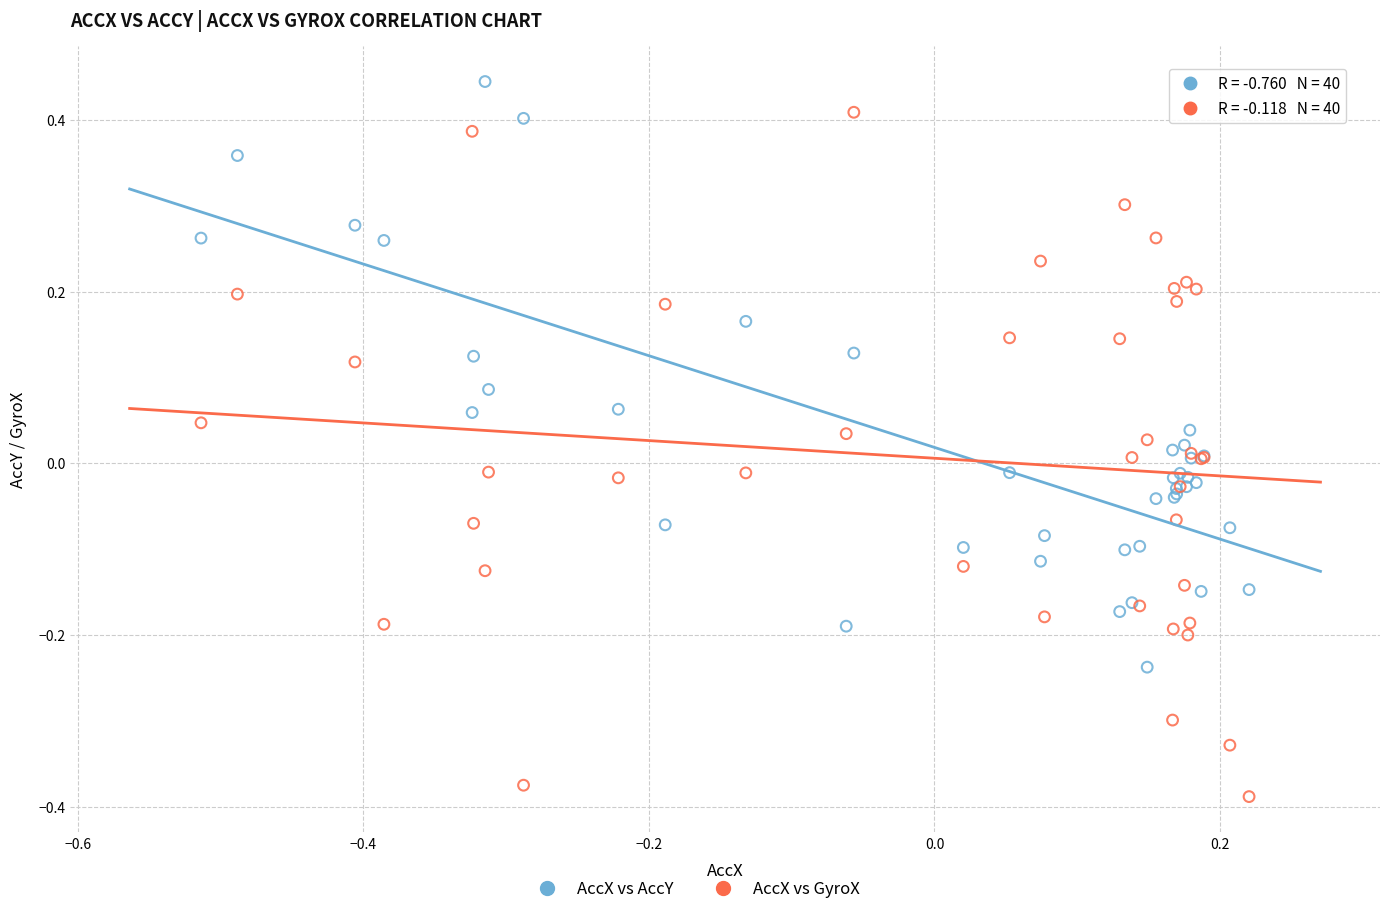

What is the X range (max minus min) for the scatter plot?

0.7